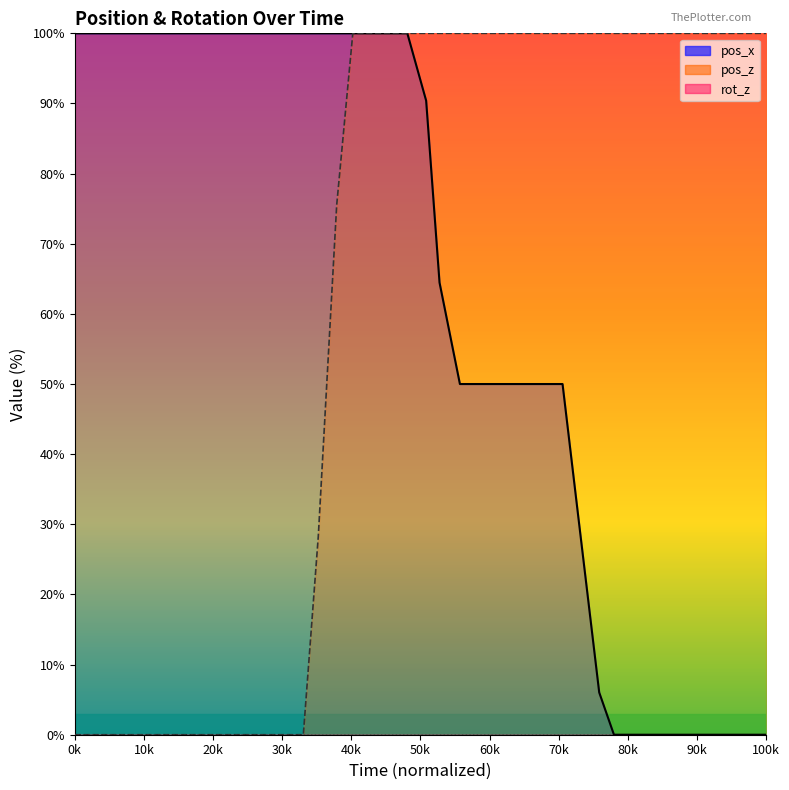

What is the value of the pos_x point at the 5th from the left?

100.0